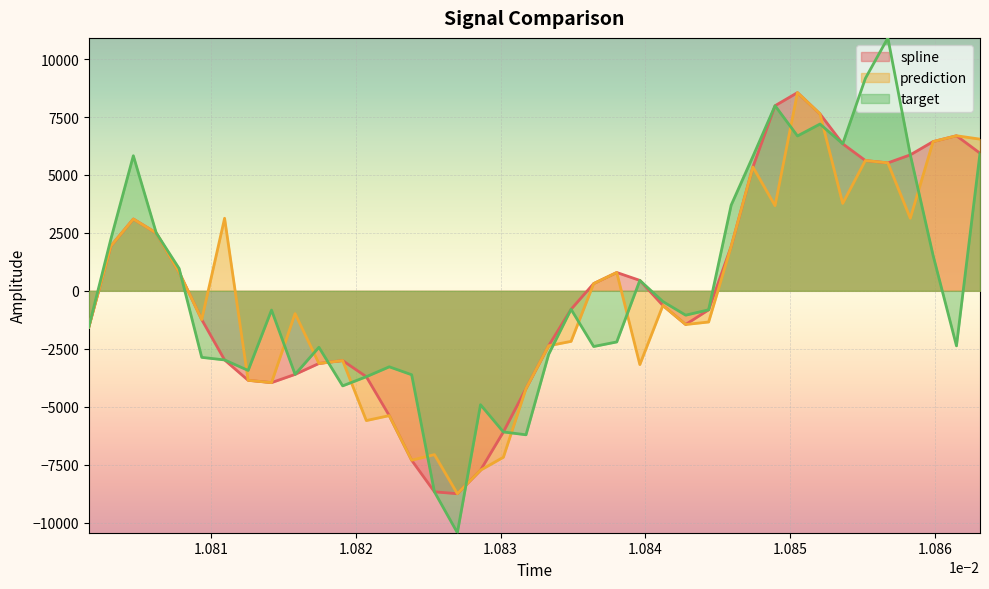

What is the minimum value for spline?

-8755.5